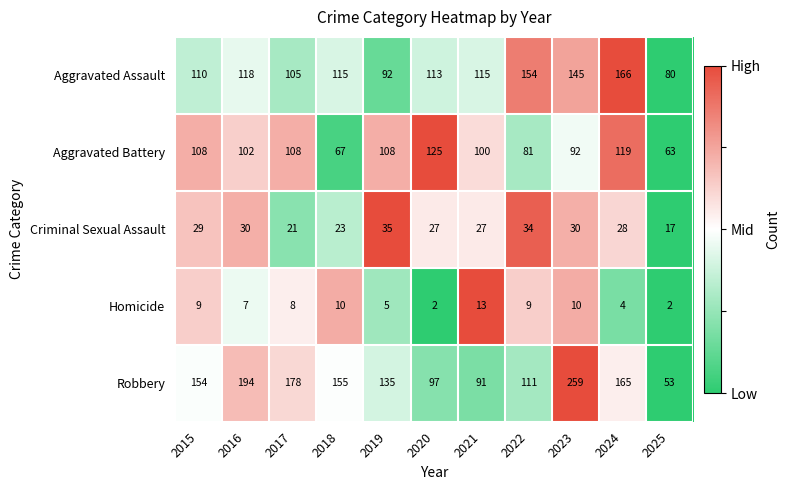

What is the total value across all series at 2018?

370